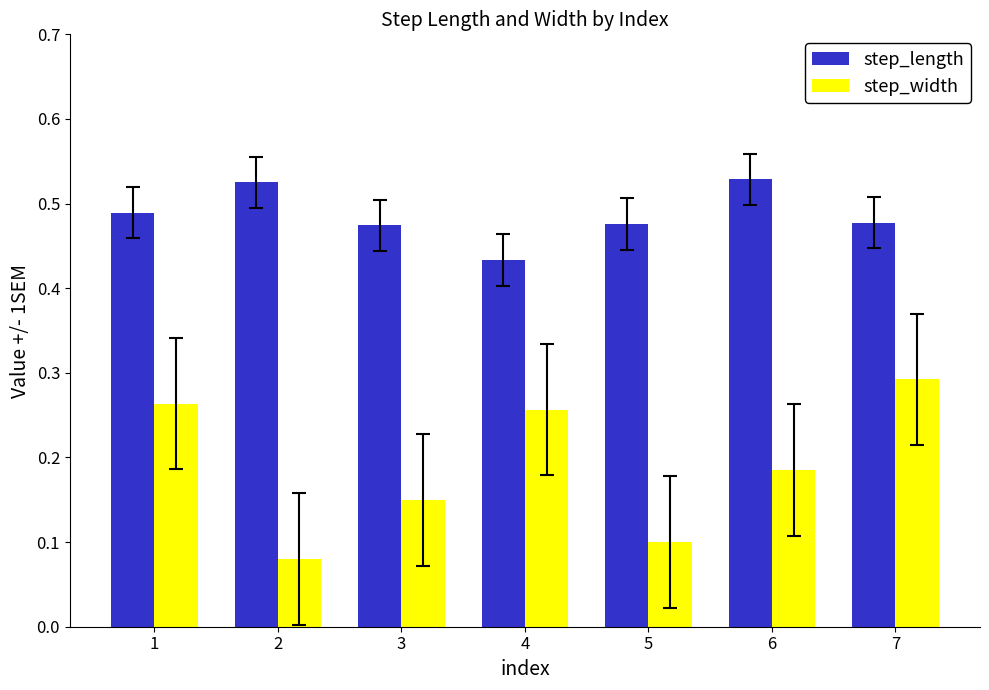

Which category has the highest value in the step_width series?

7